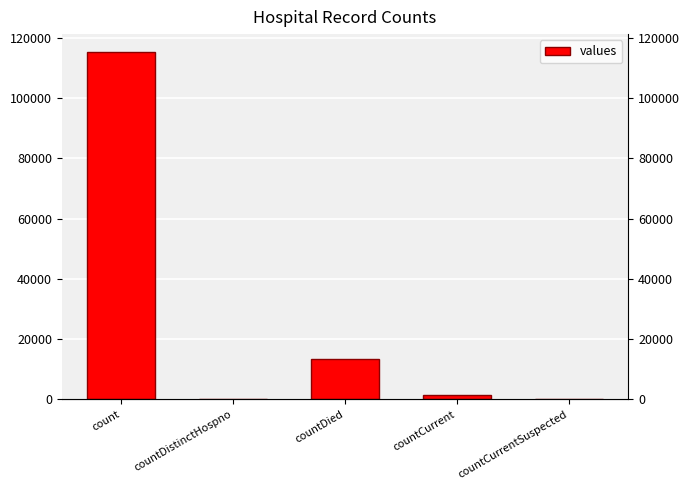

Rank the categories by value from highest to lowest.

count, countDied, countCurrent, countDistinctHospno, countCurrentSuspected